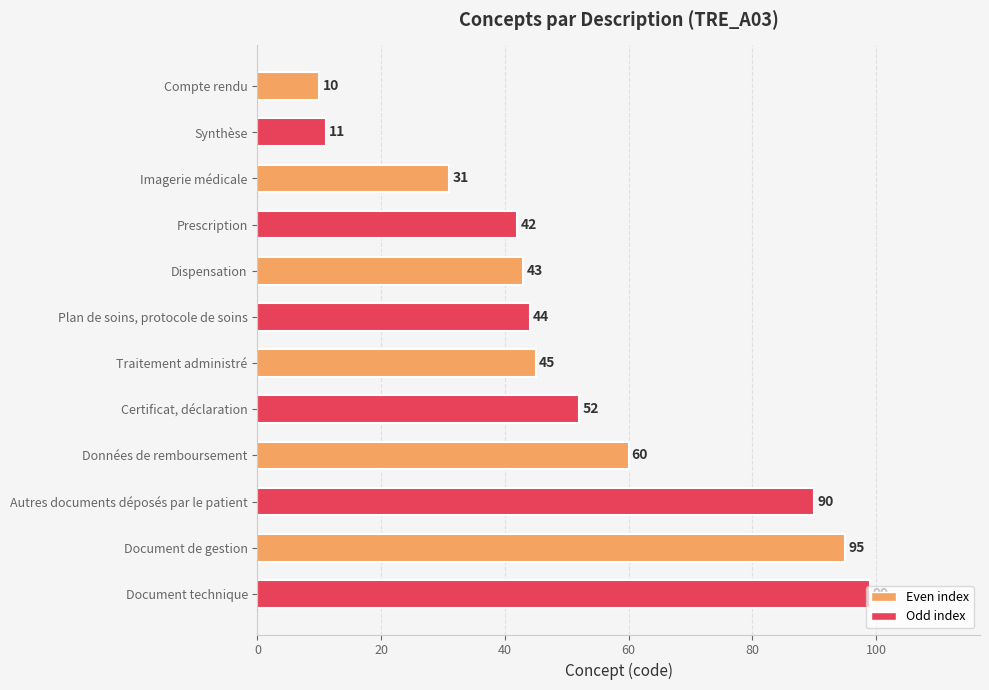

What is the sum of the values at Imagerie médicale and Synthèse?

42